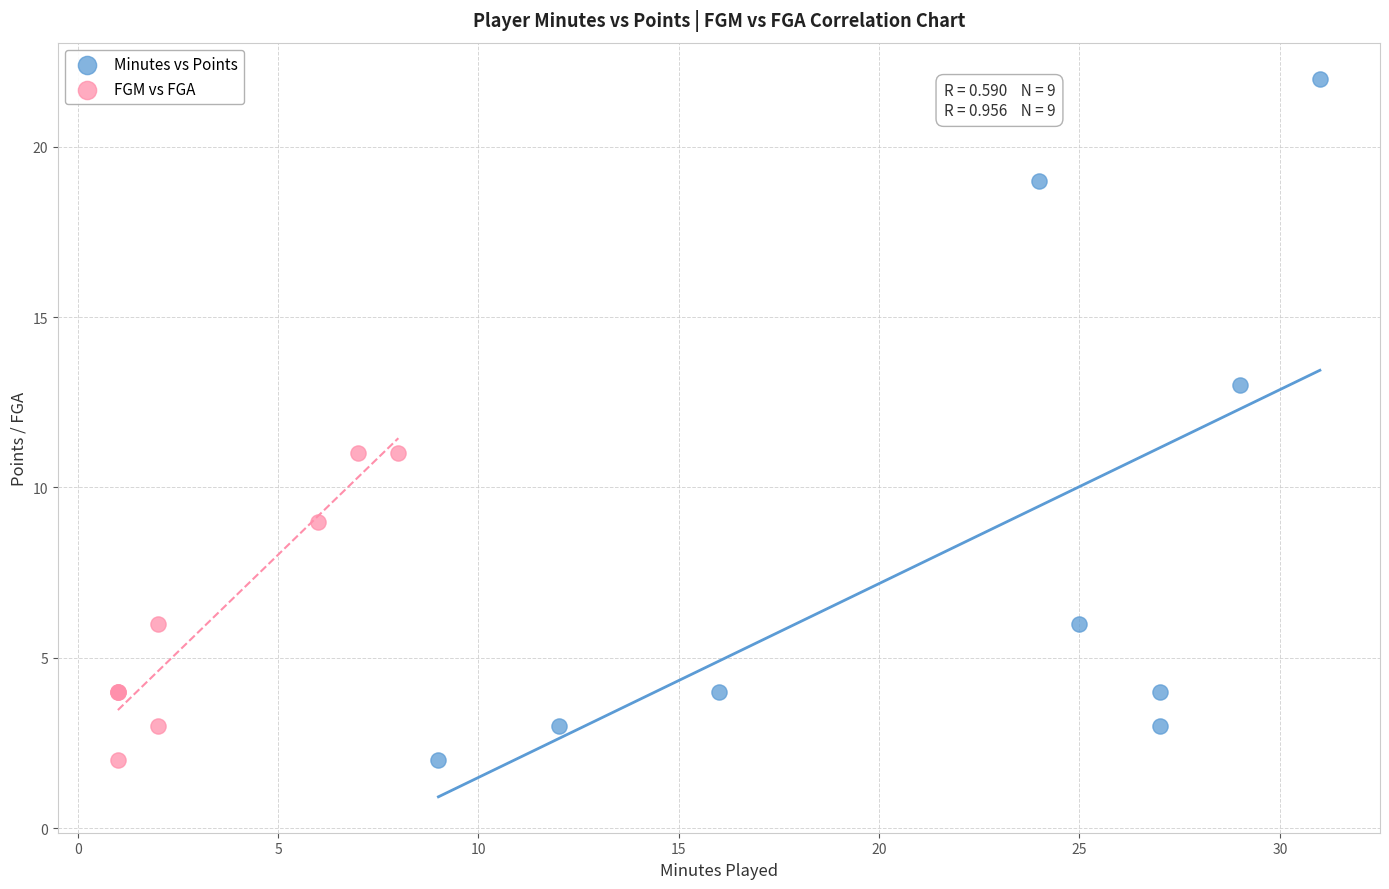

Which series has the largest Y range (max minus min)?

Minutes vs Points